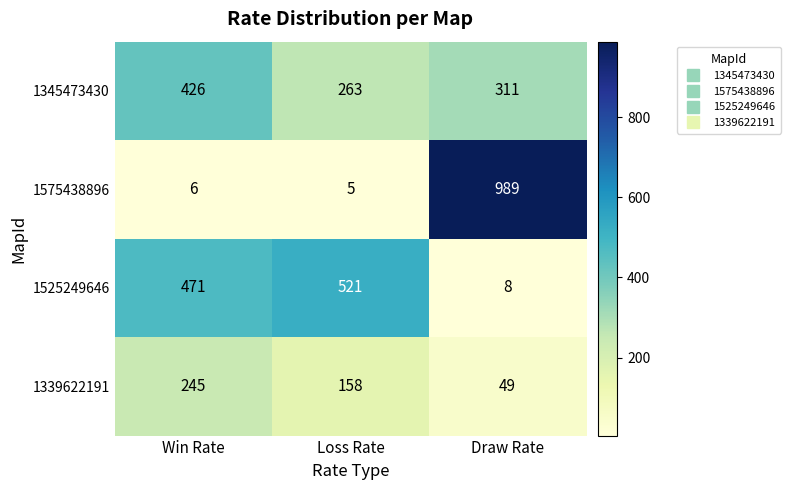

What is the spread (max minus min) of values at Loss Rate?

516